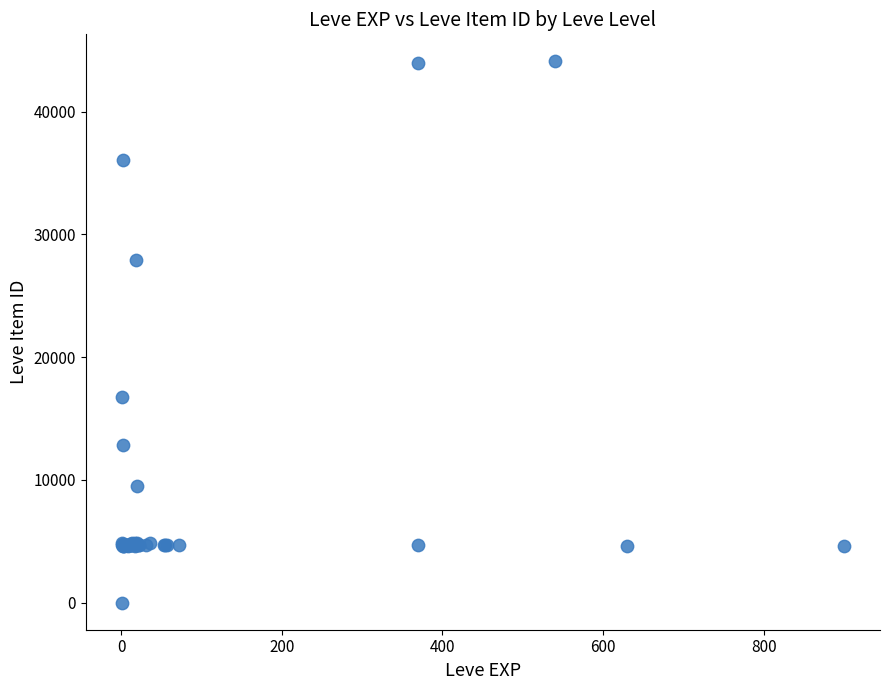

What Y value in the scatter plot is closest to 22050?

16734